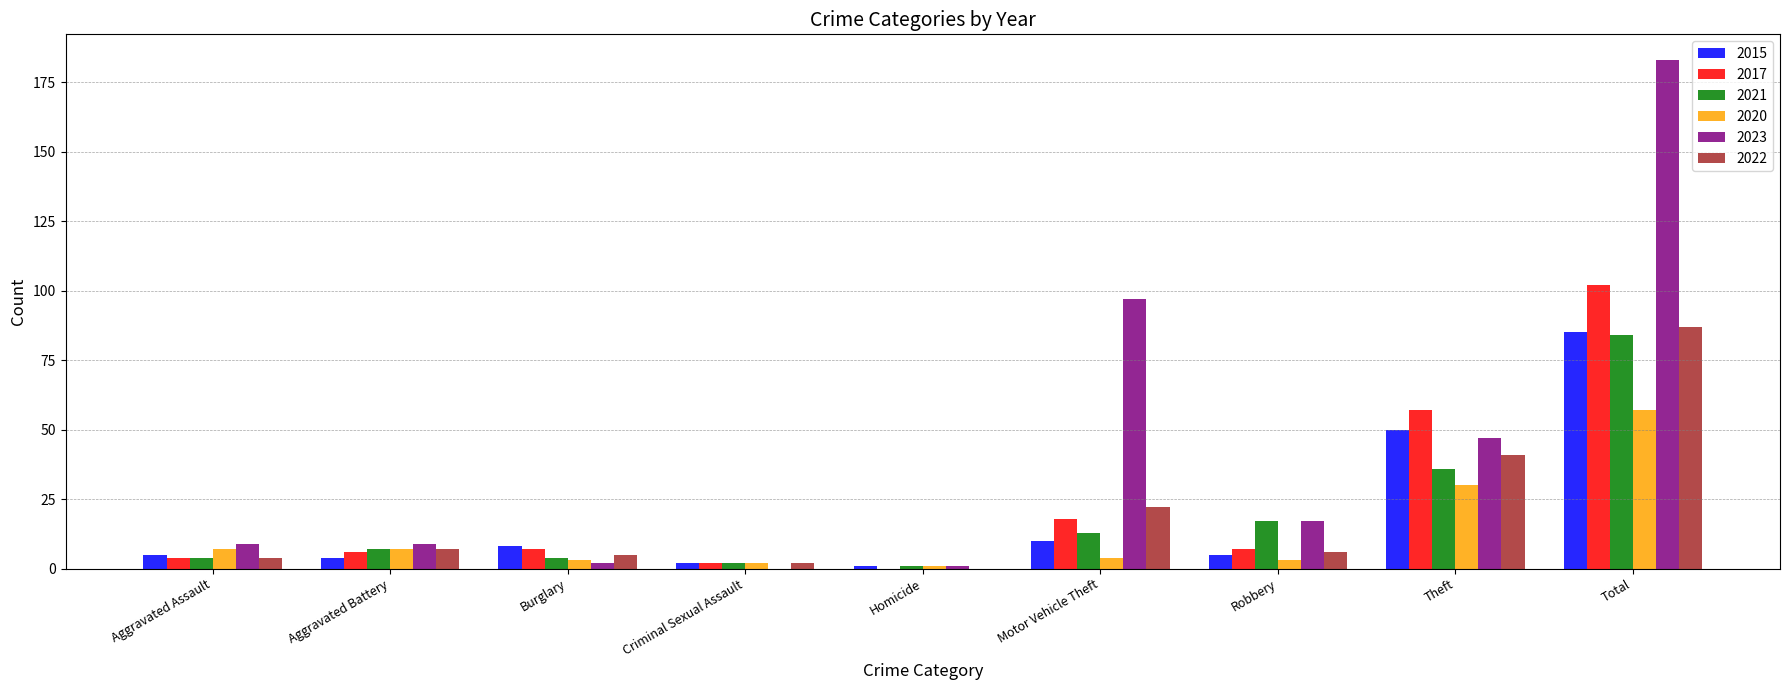

At which category is the sum across all series the highest?

Total